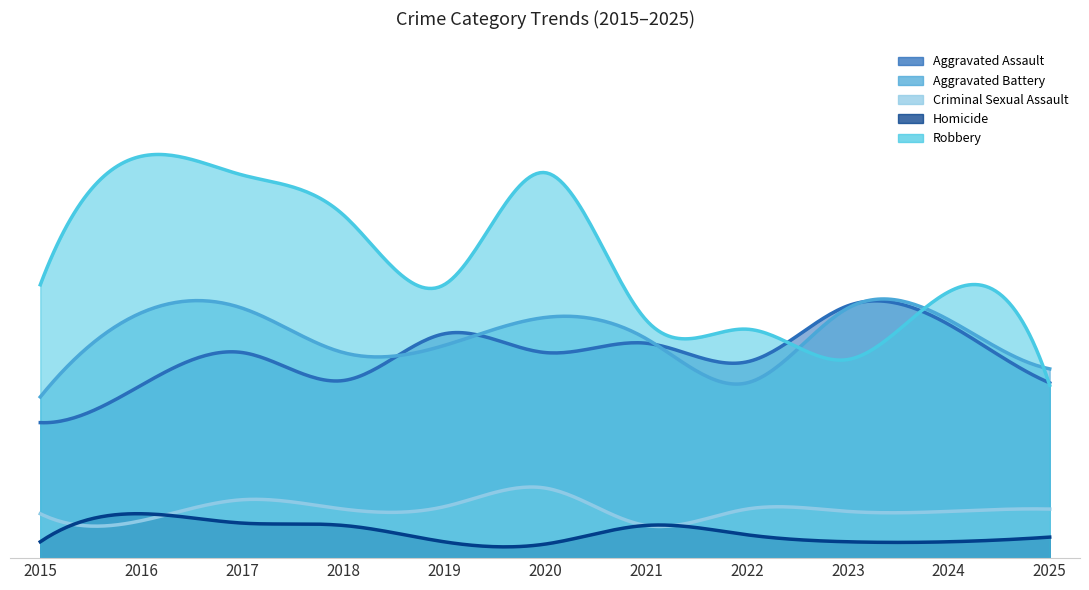

What is the sum of all Aggravated Assault values?

939